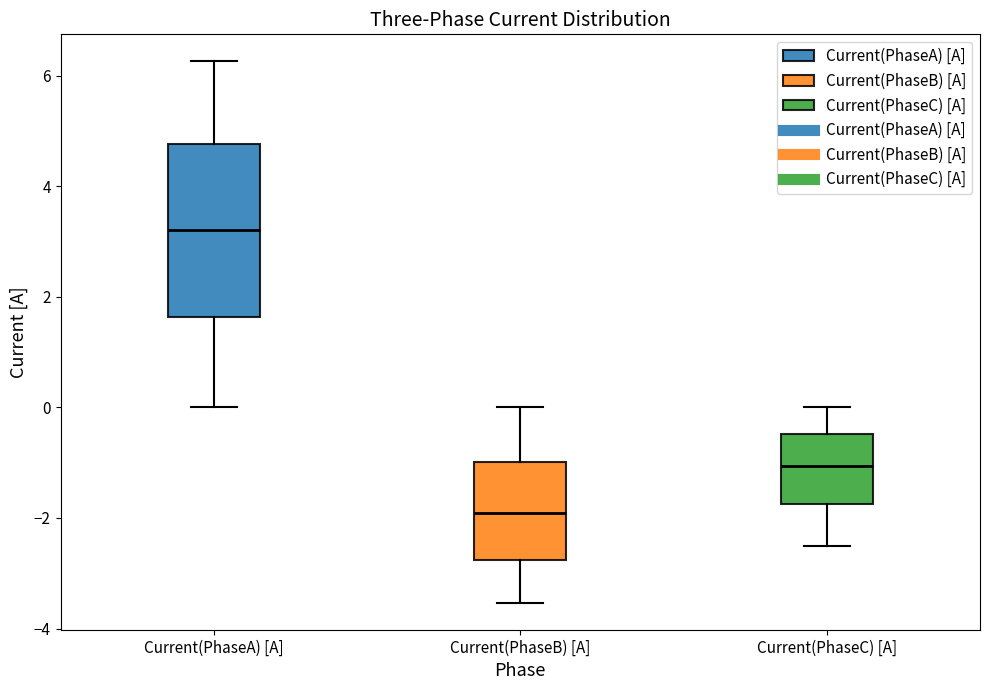

Where is the lower edge of the box for Current(PhaseC) [A] on the y-axis? The values are not printed on the chart, so give them approximately, as read against the axis.

-1.8